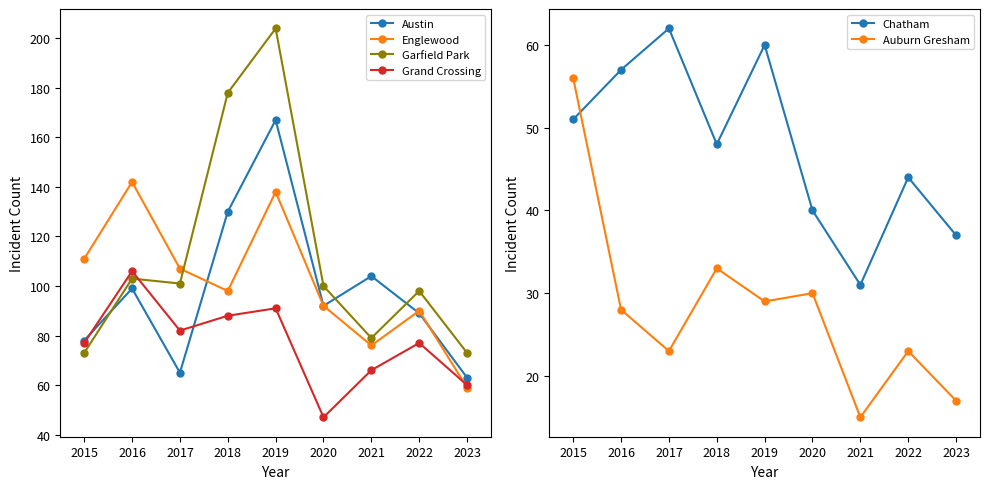

What are all the series names shown in the legend?

Austin, Englewood, Garfield Park, Grand Crossing, Chatham, Auburn Gresham